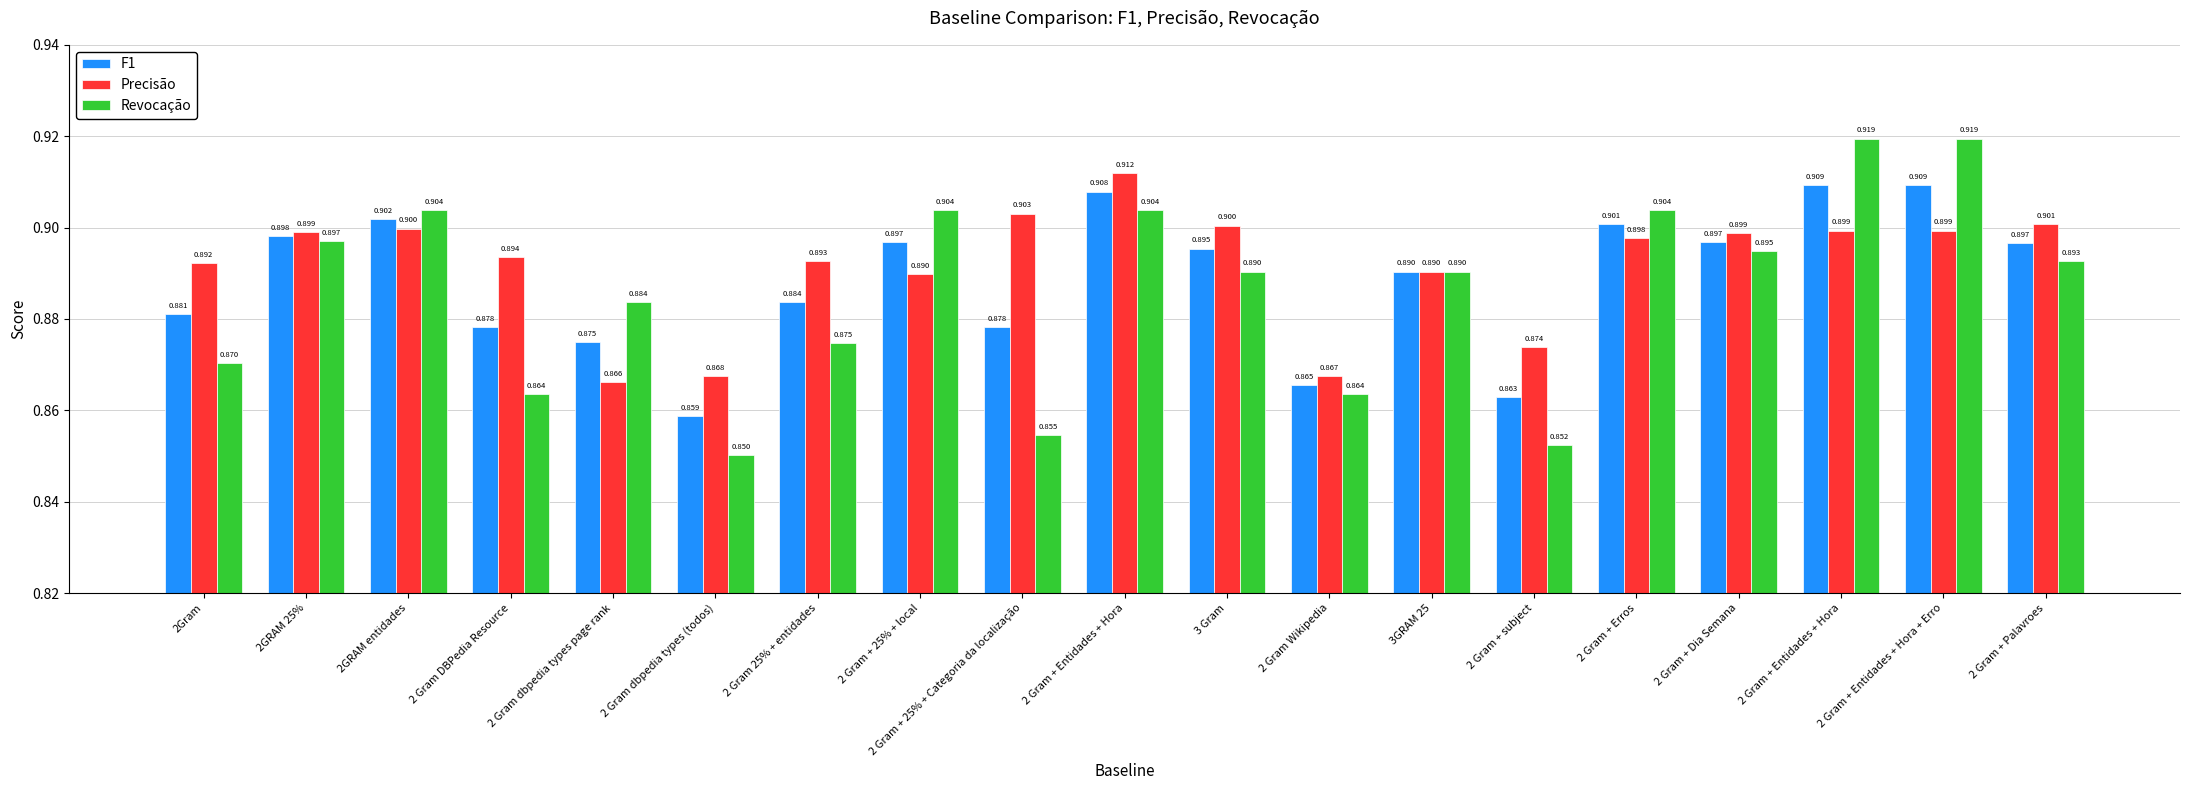

Does the chart contain any negative values?

No